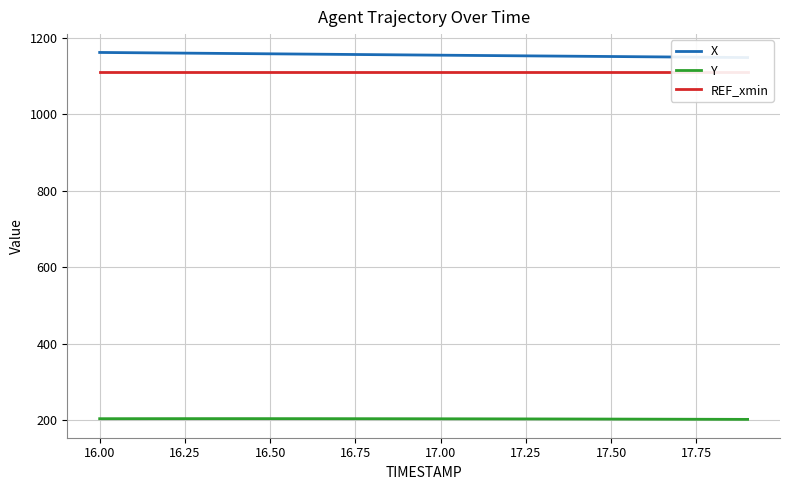

True or false: REF_xmin and X cross at least once.

False